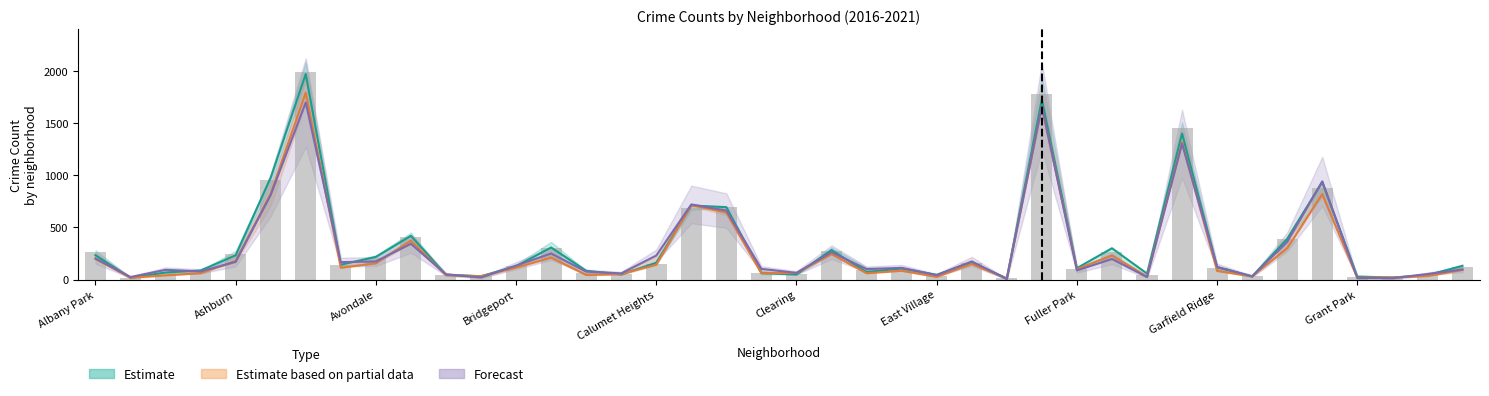

What is the label of the 2nd bar from the right?

Hegewisch